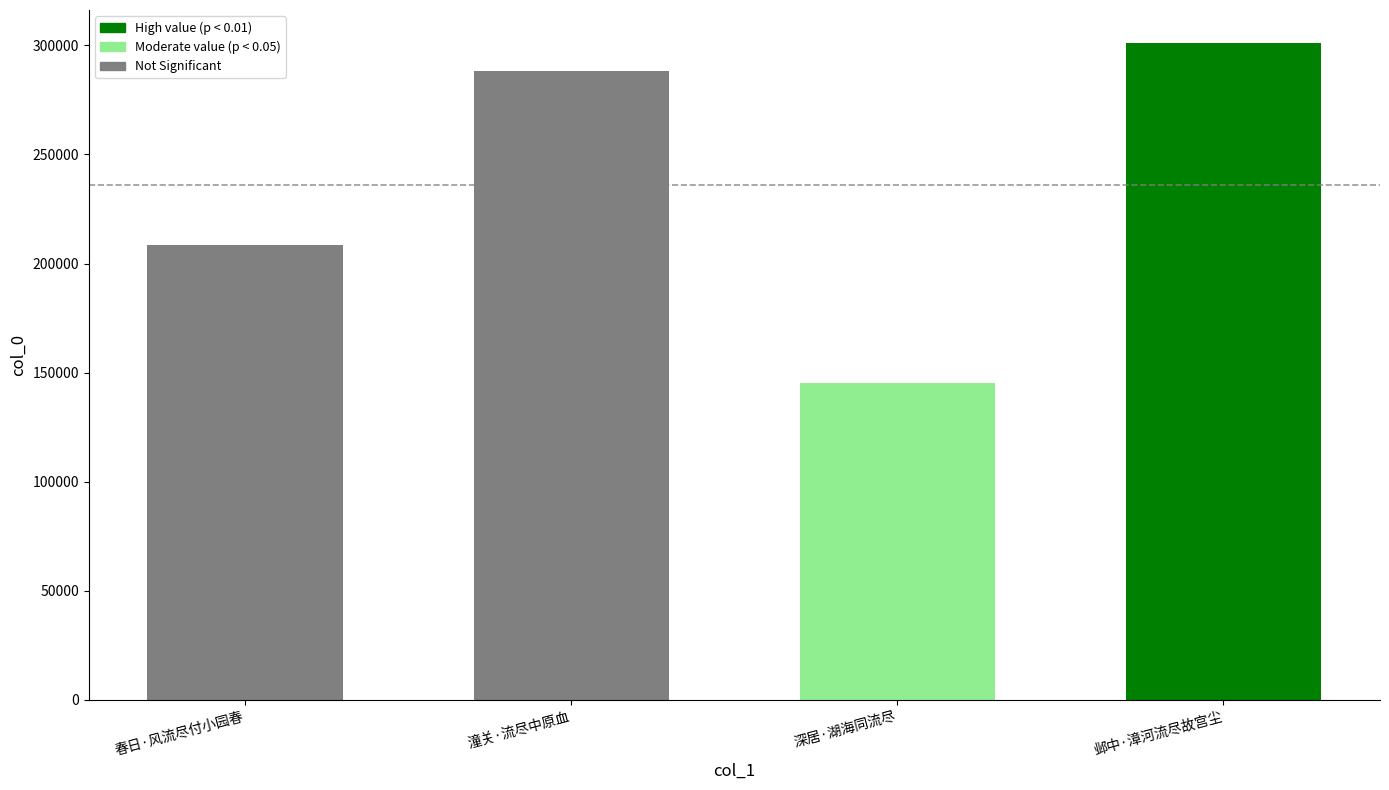

What is the sum of the values at 春日·风流尽付小园春 and 潼关·流尽中原血?

496629